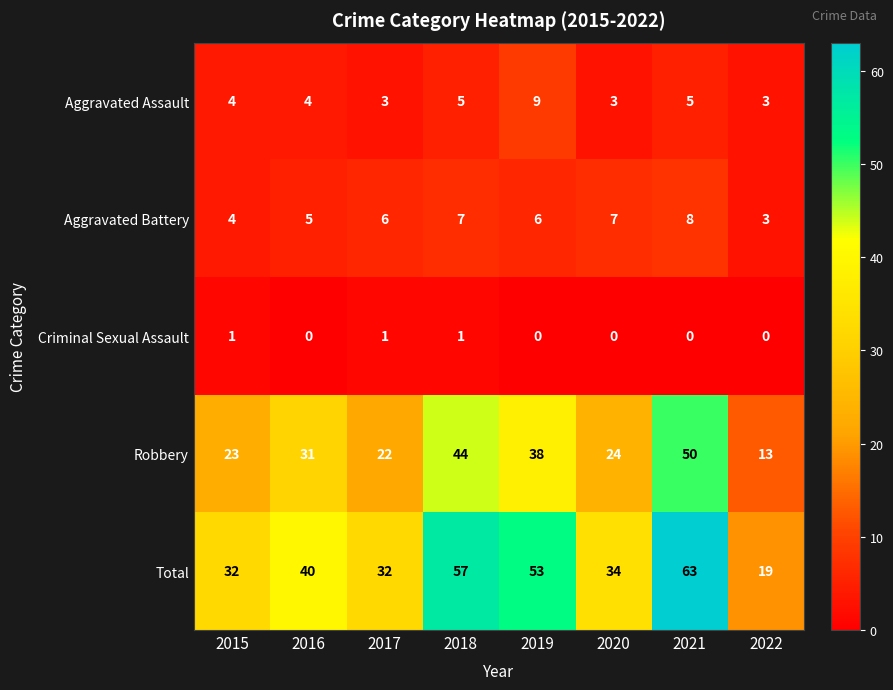

Which series has the largest total across all categories?

Total